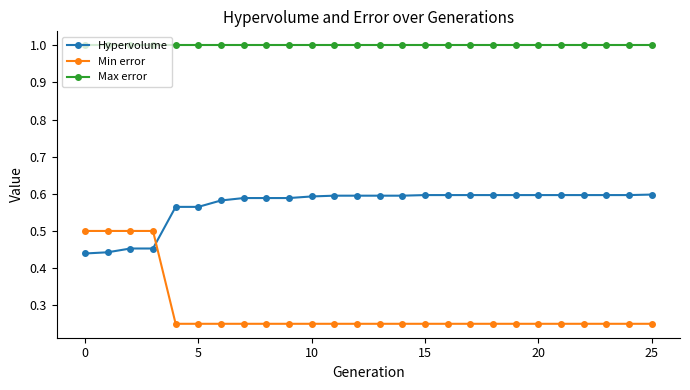

What is the highest value of the Max error series?

1.0